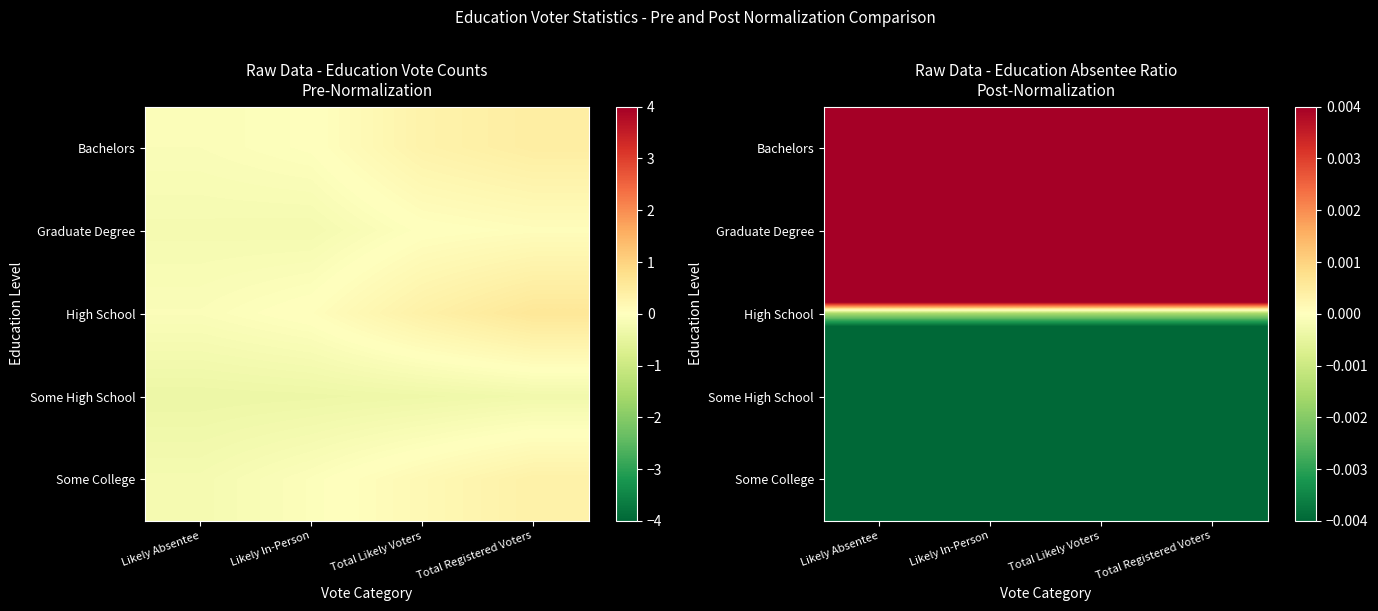

Is it true that Some College equals -0.0 at Total Registered Voters?

False